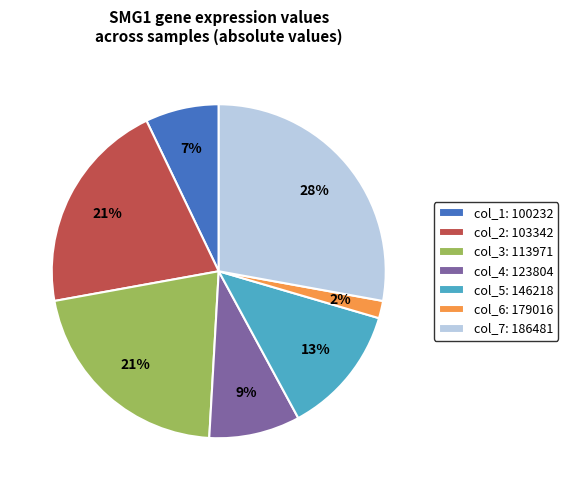

To the nearest percent, what percentage of the pie is col_5: 146218?

13%